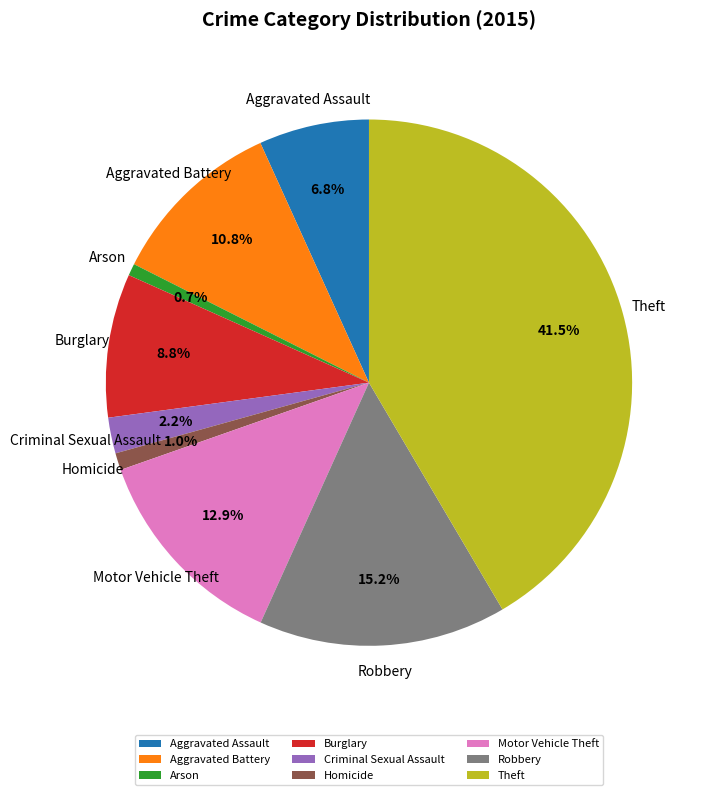

What is the largest slice in the pie chart?

Theft